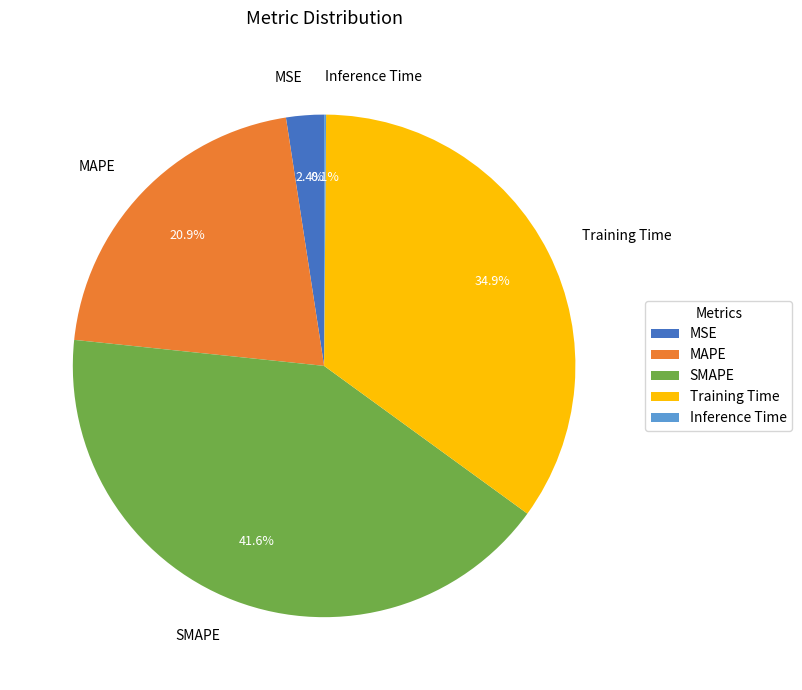

What percentage is NOT represented by MSE?

97.6%